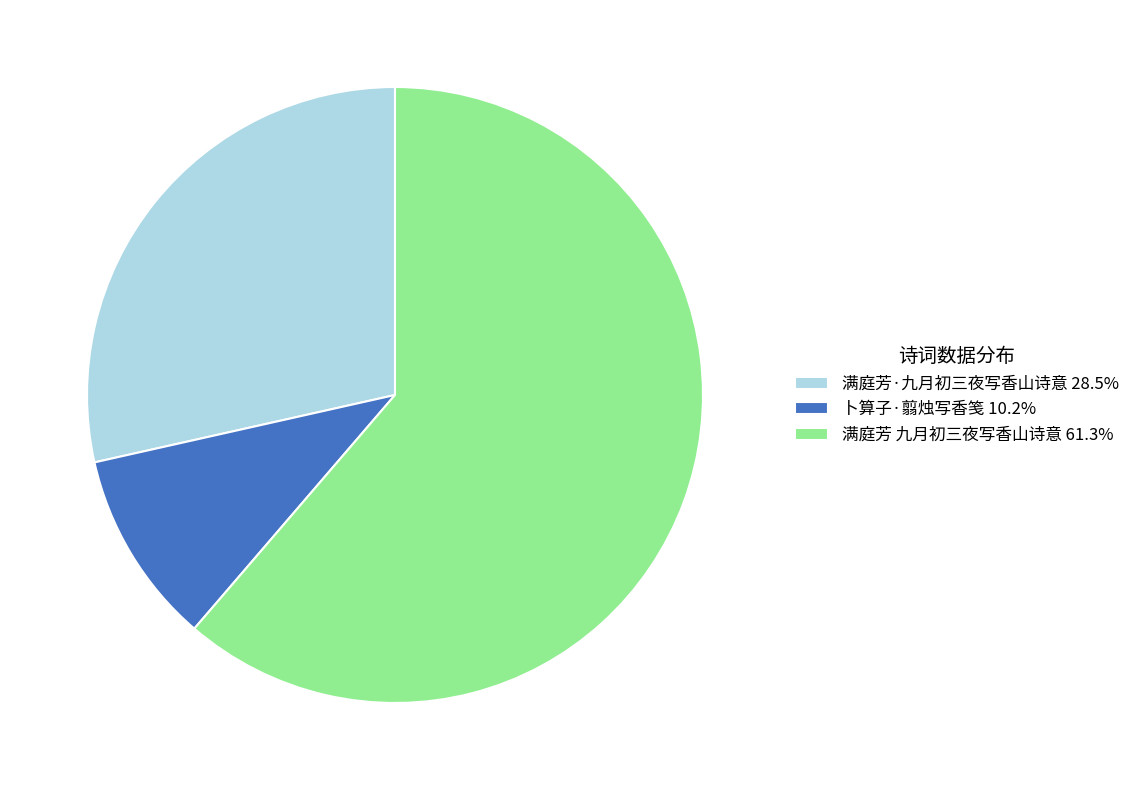

What is the majority slice?

满庭芳 九月初三夜写香山诗意